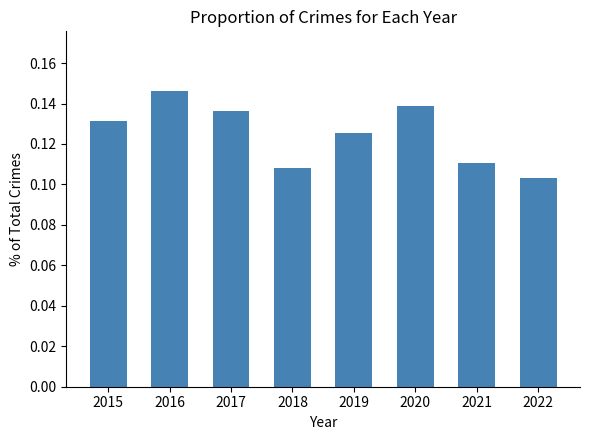

Which category has the lowest value across all series?

2022